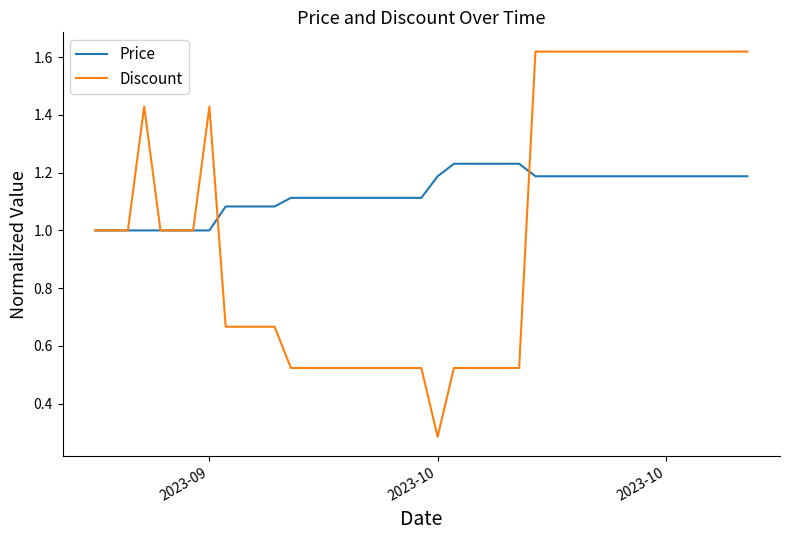

Which series has the widest spread of values?

Discount